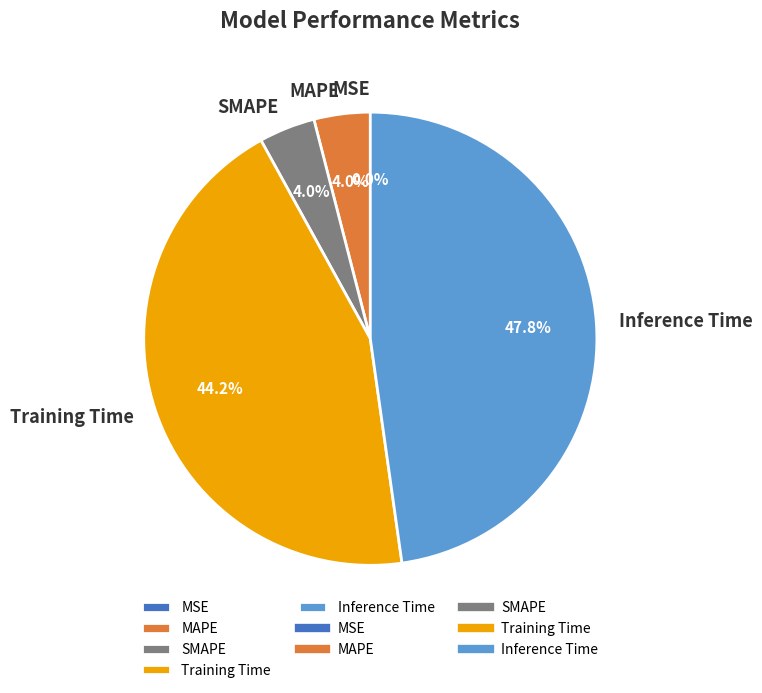

What percentage is NOT represented by SMAPE?

96.0%